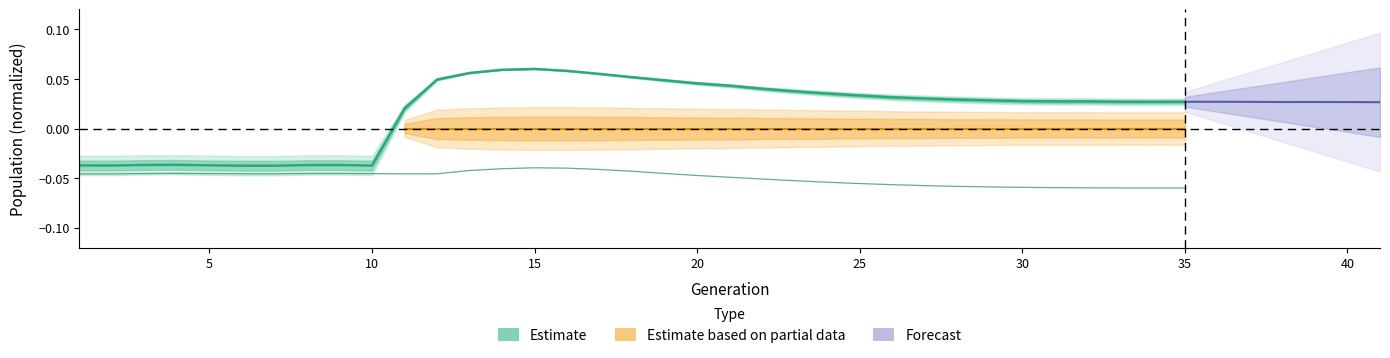

Reading left to right, extract all data points from this chart.

-0.0	-0.0	-0.0	-0.0	-0.0	-0.0	-0.0	-0.0	-0.0	-0.0	0.0	0.0	0.1	0.1	0.1	0.1	0.1	0.1	0.0	0.0	0.0	0.0	0.0	0.0	0.0	0.0	0.0	0.0	0.0	0.0	0.0	0.0	0.0	0.0	0.0